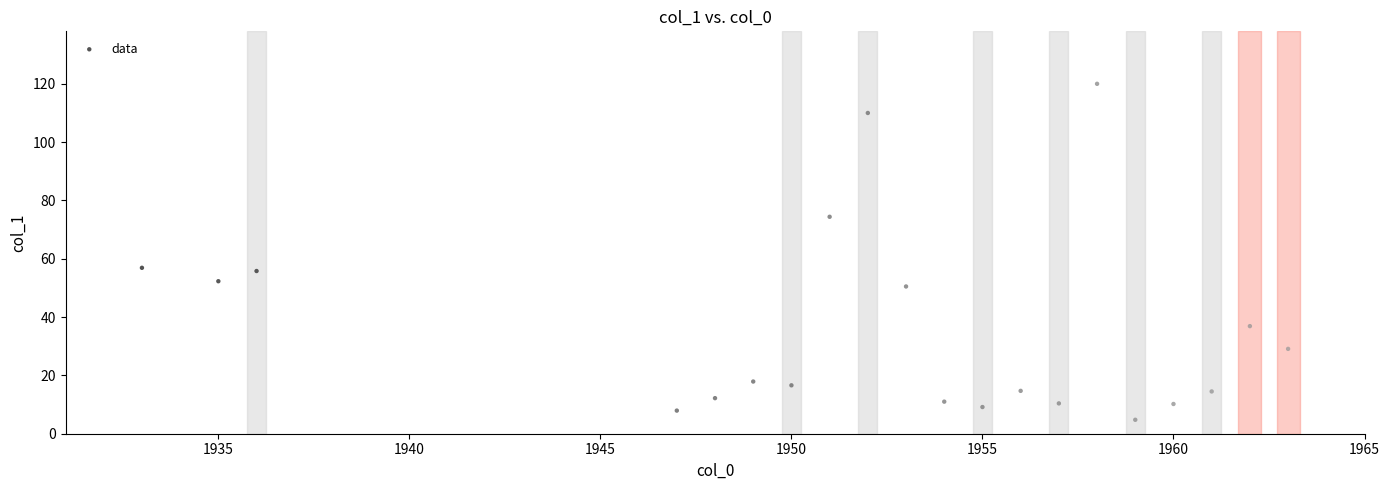

What is the range of Y values (max minus min)?

115.2